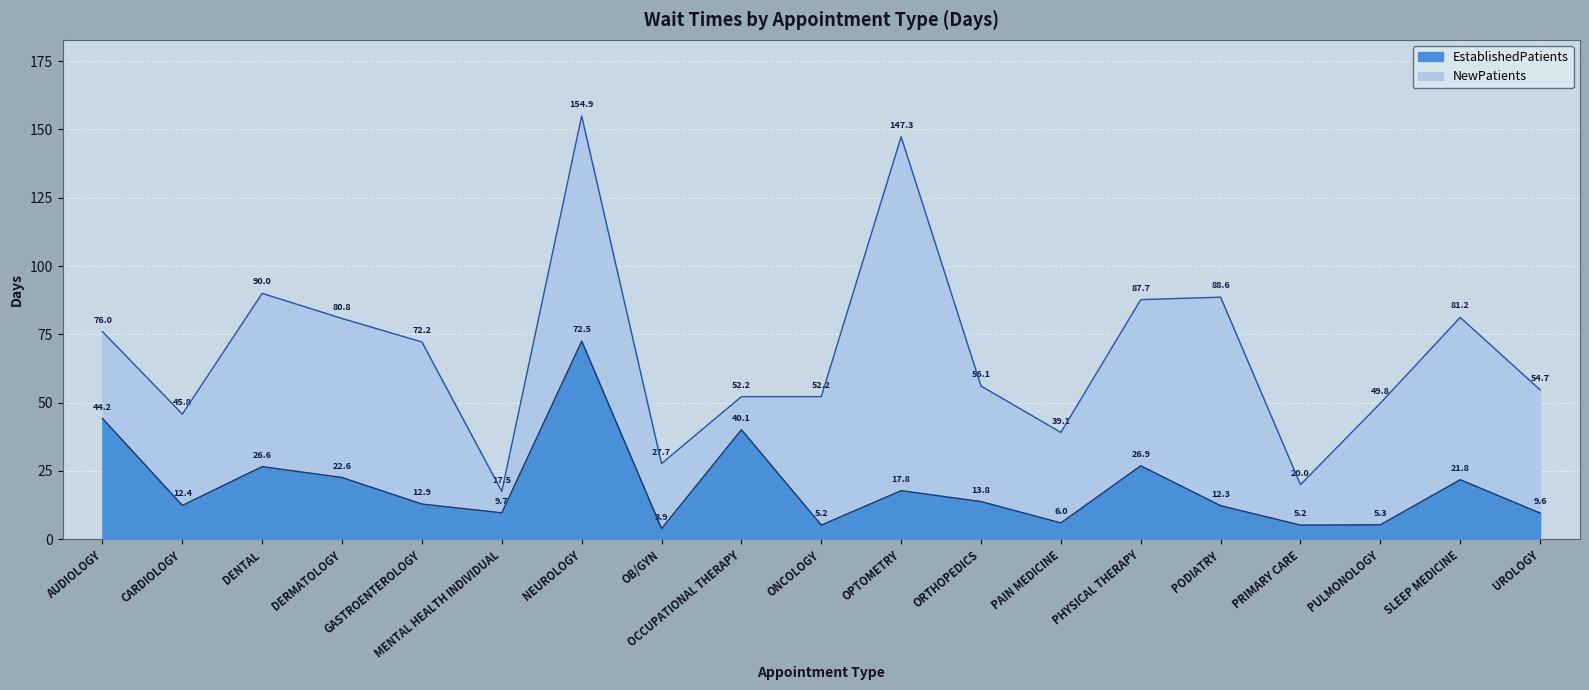

What is the highest value of the EstablishedPatients series?

72.5